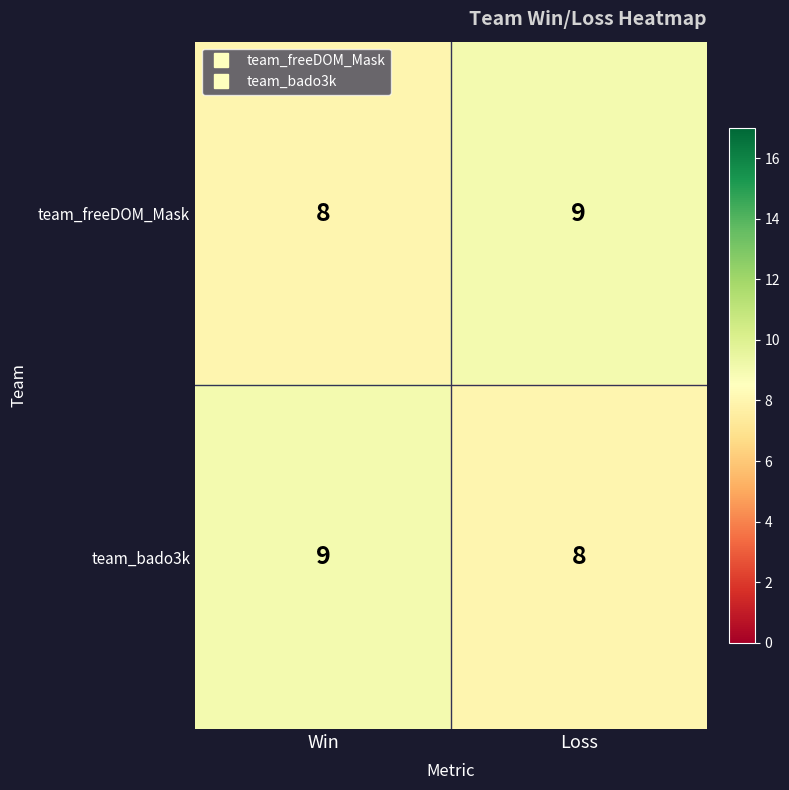

The team_freeDOM_Mask series shows 12 at Win. True or false?

False